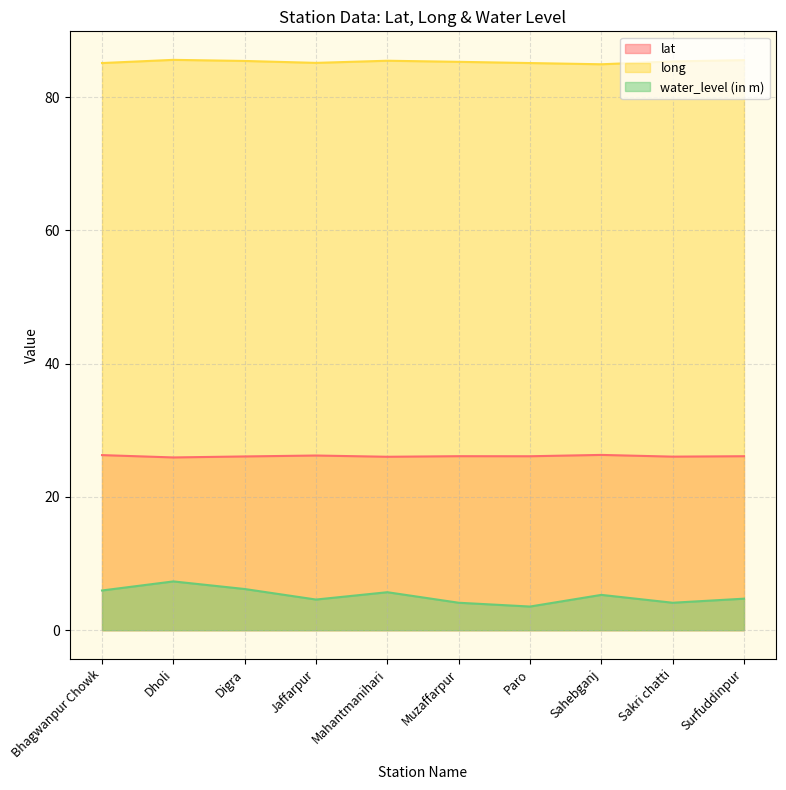

What is the average value of the water_level (in m) series?

5.2